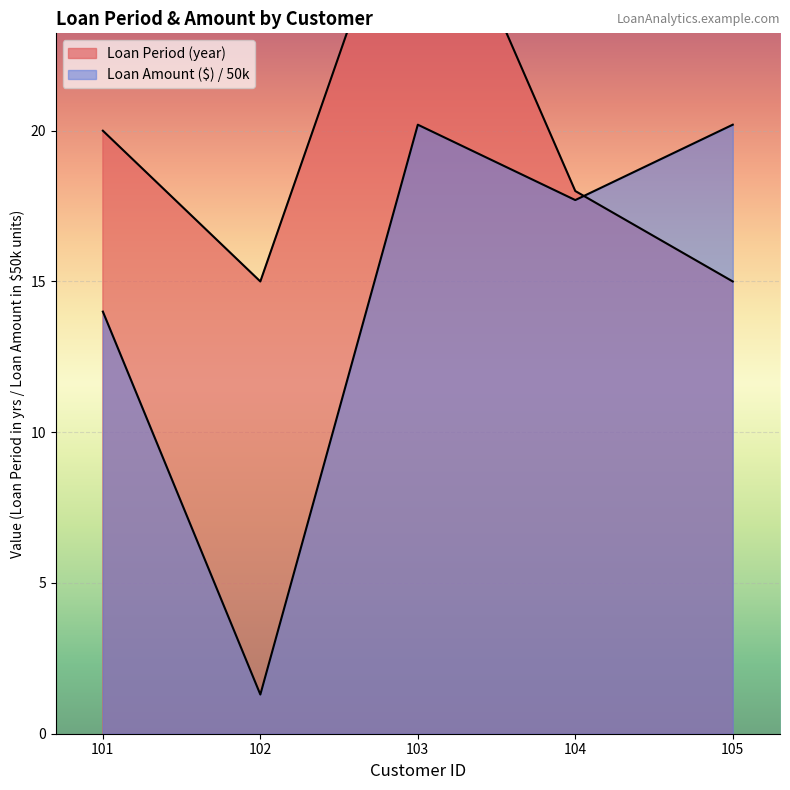

Which series has the largest total across all categories?

Loan Period (year)